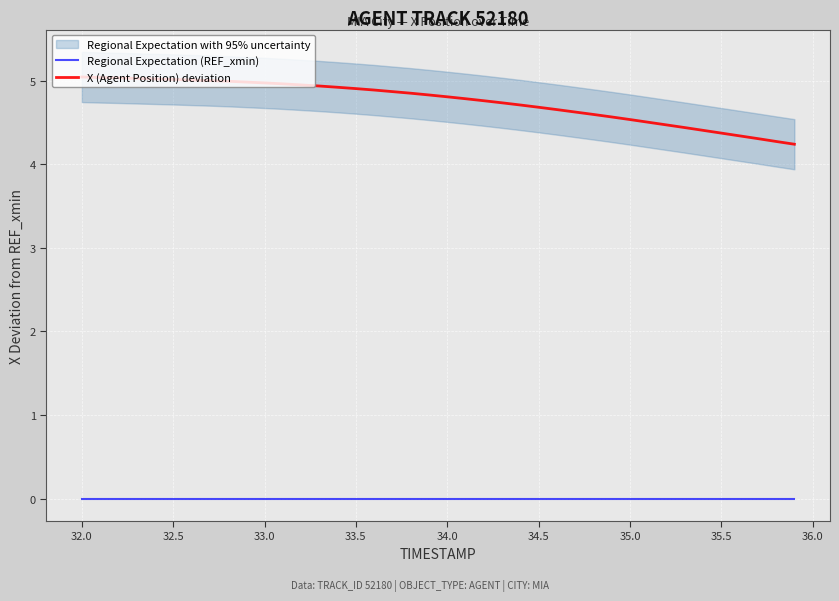

What is the highest value of the X (Agent Position) deviation series?

5.0